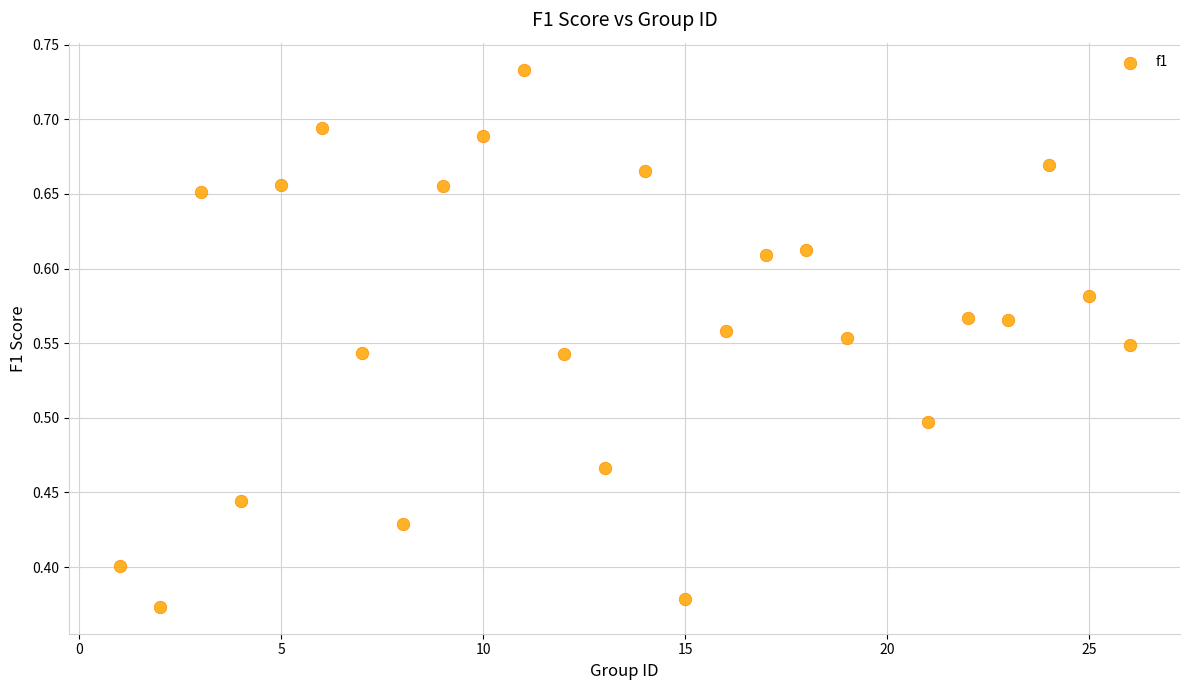

What is the range of X values (max minus min)?

25.0